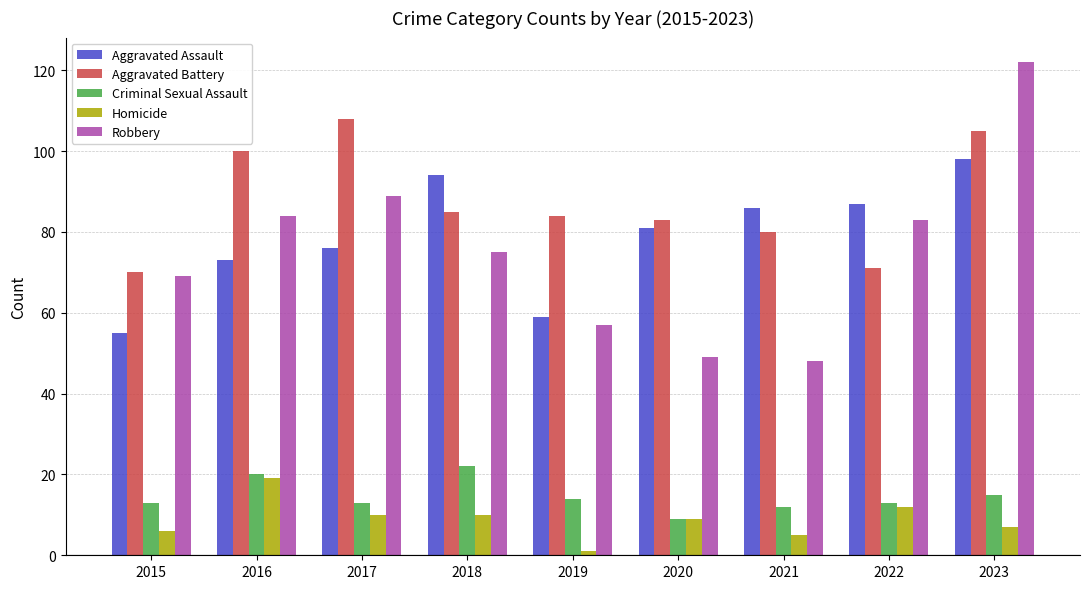

What is the sum of all Homicide values?

79